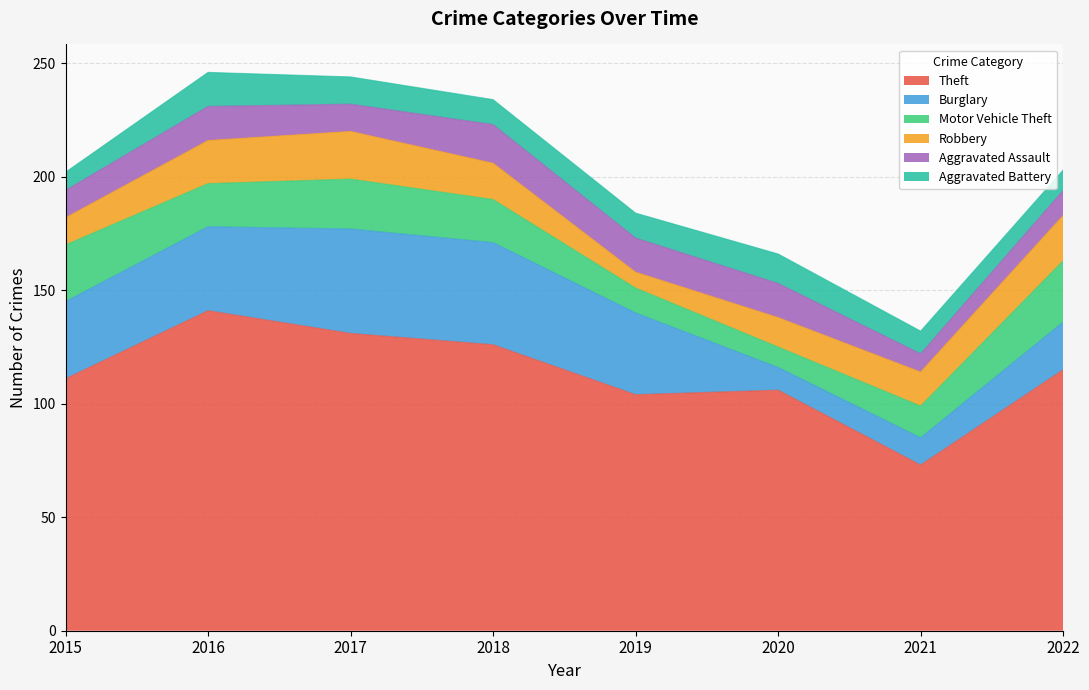

The Motor Vehicle Theft series shows 27 at 2022. True or false?

True